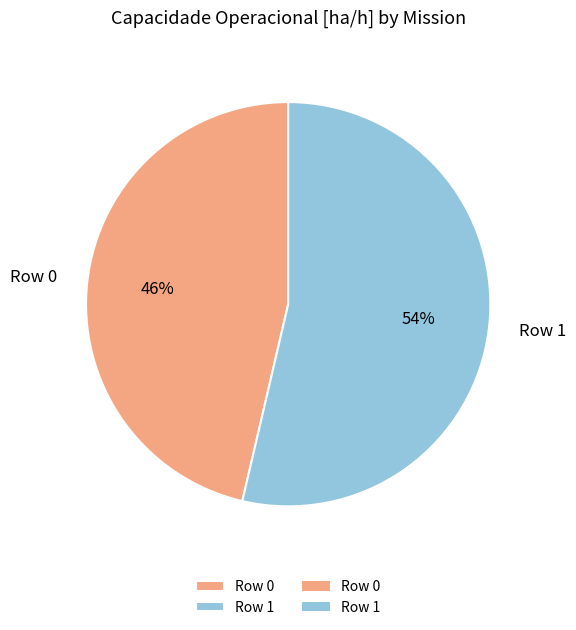

Does Row 0 account for over 50% of the chart?

No